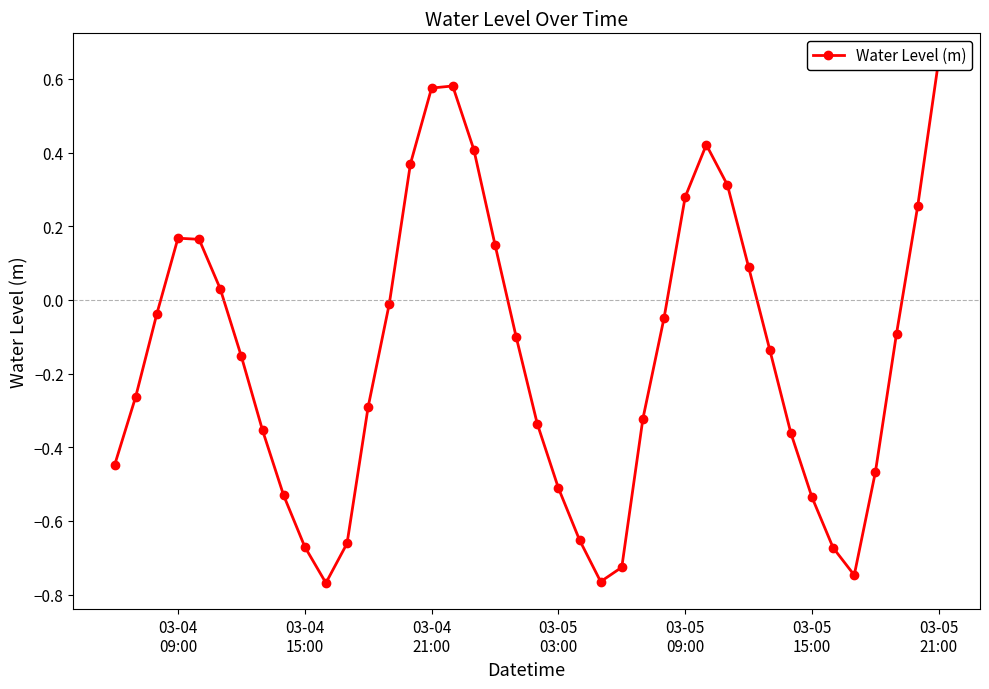

What is the sum of all values?

-6.2